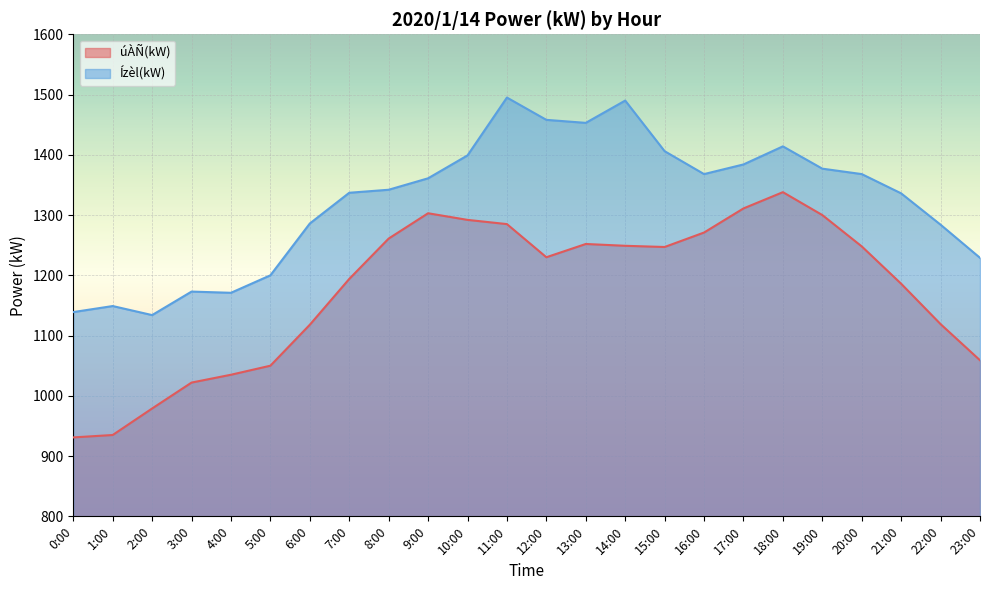

What are all the series names shown in the legend?

úÀÑ(kW), Ízèl(kW)